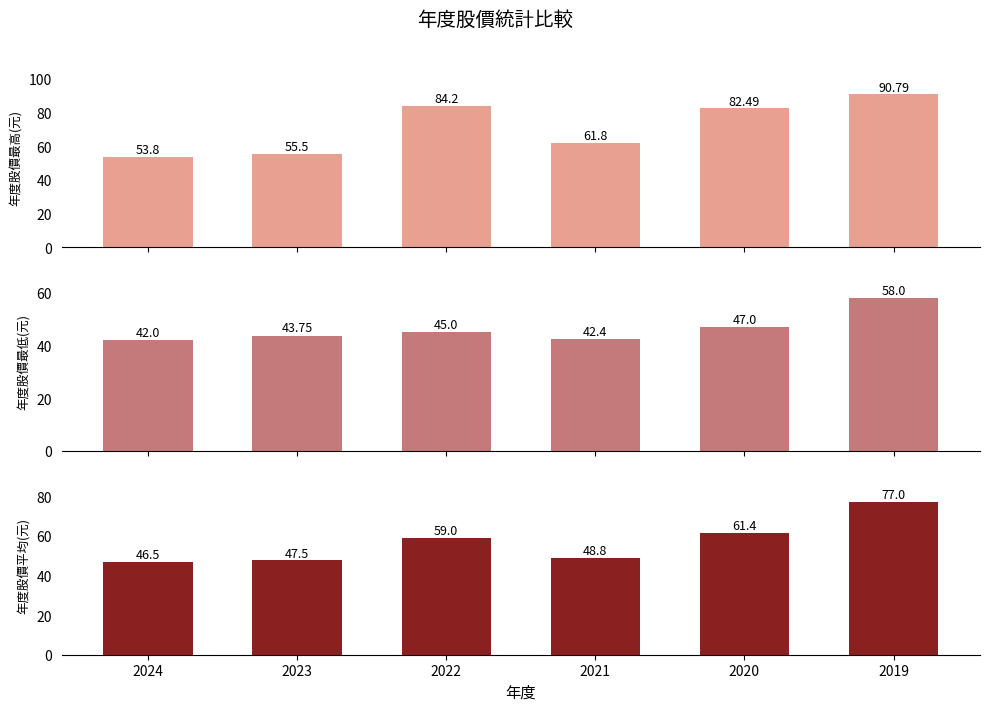

How many groups of bars are there?

6